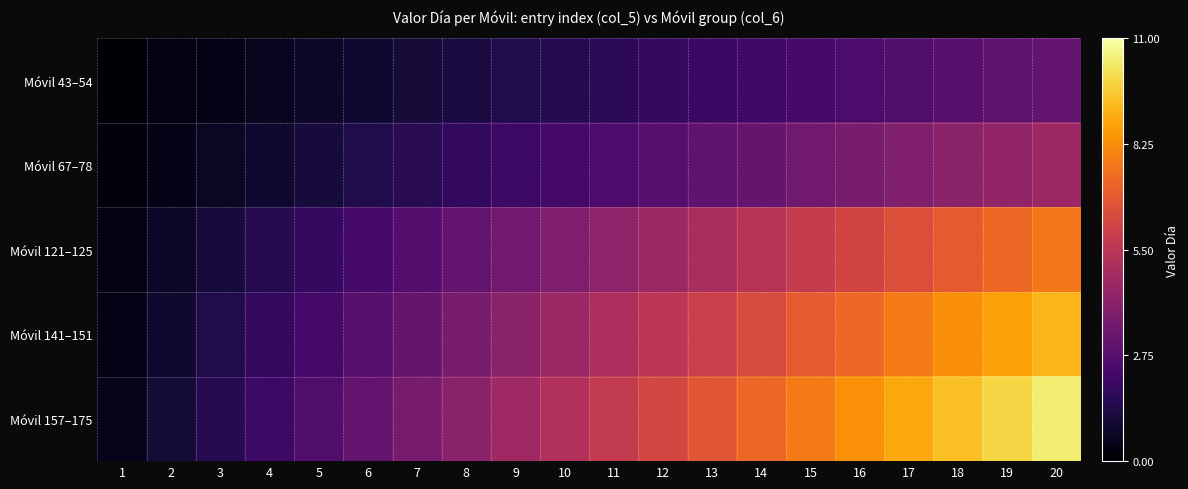

What is the minimum value shown in the chart?

0.2